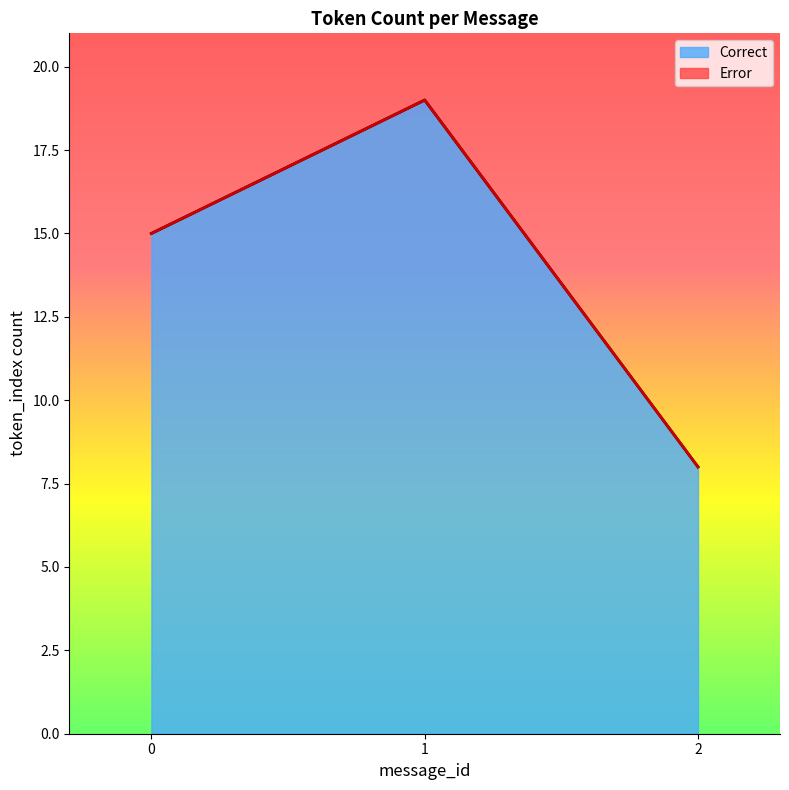

True or false: Error and Correct intersect in this chart.

False